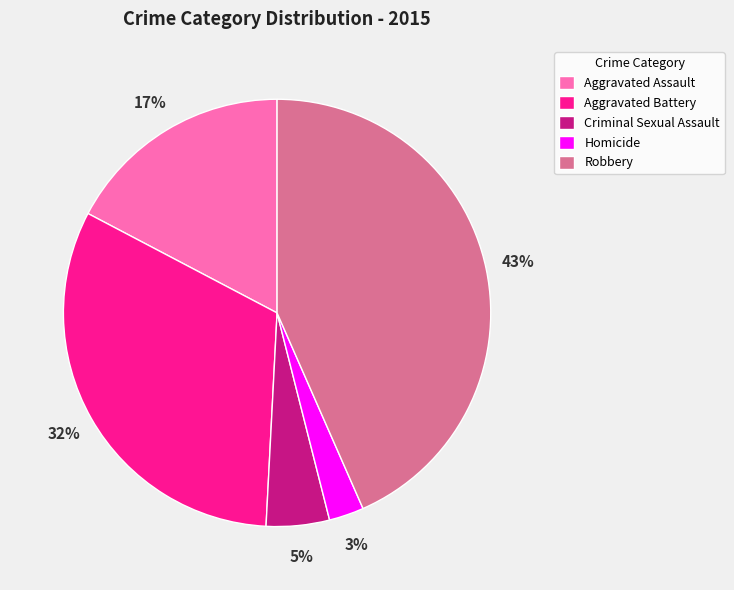

Which category has the smallest portion of the pie?

Homicide